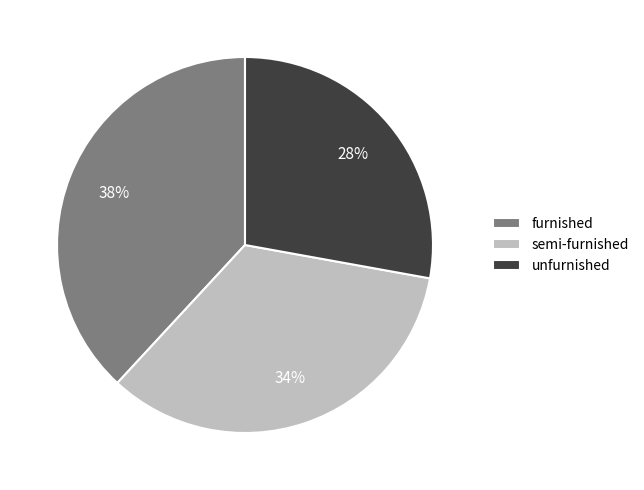

Is there a majority slice in this chart?

No